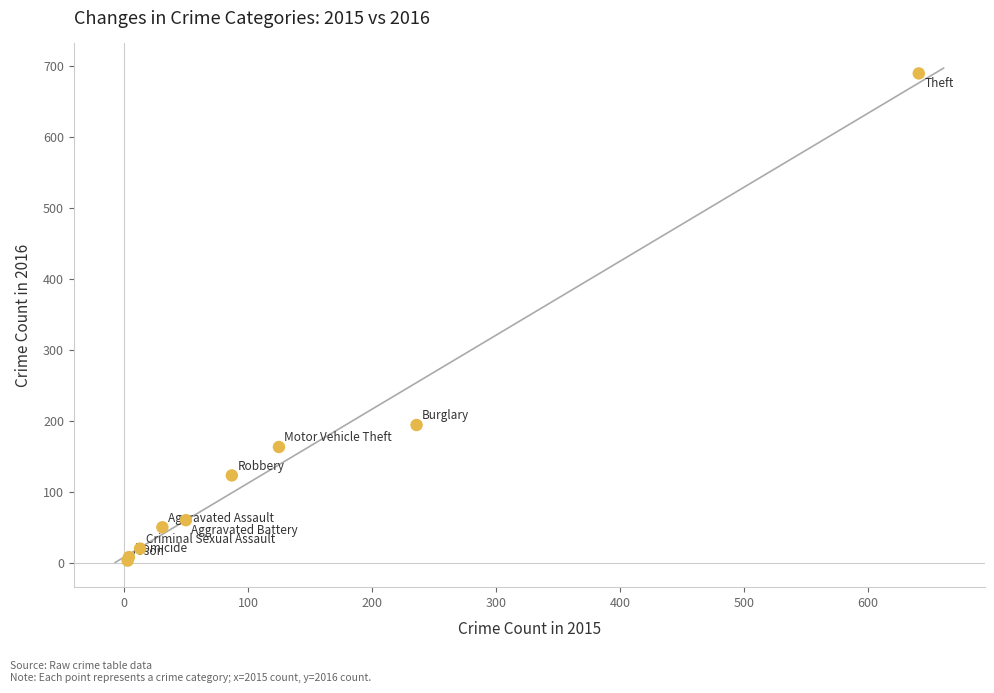

What Y value in the scatter plot is closest to 346?

194